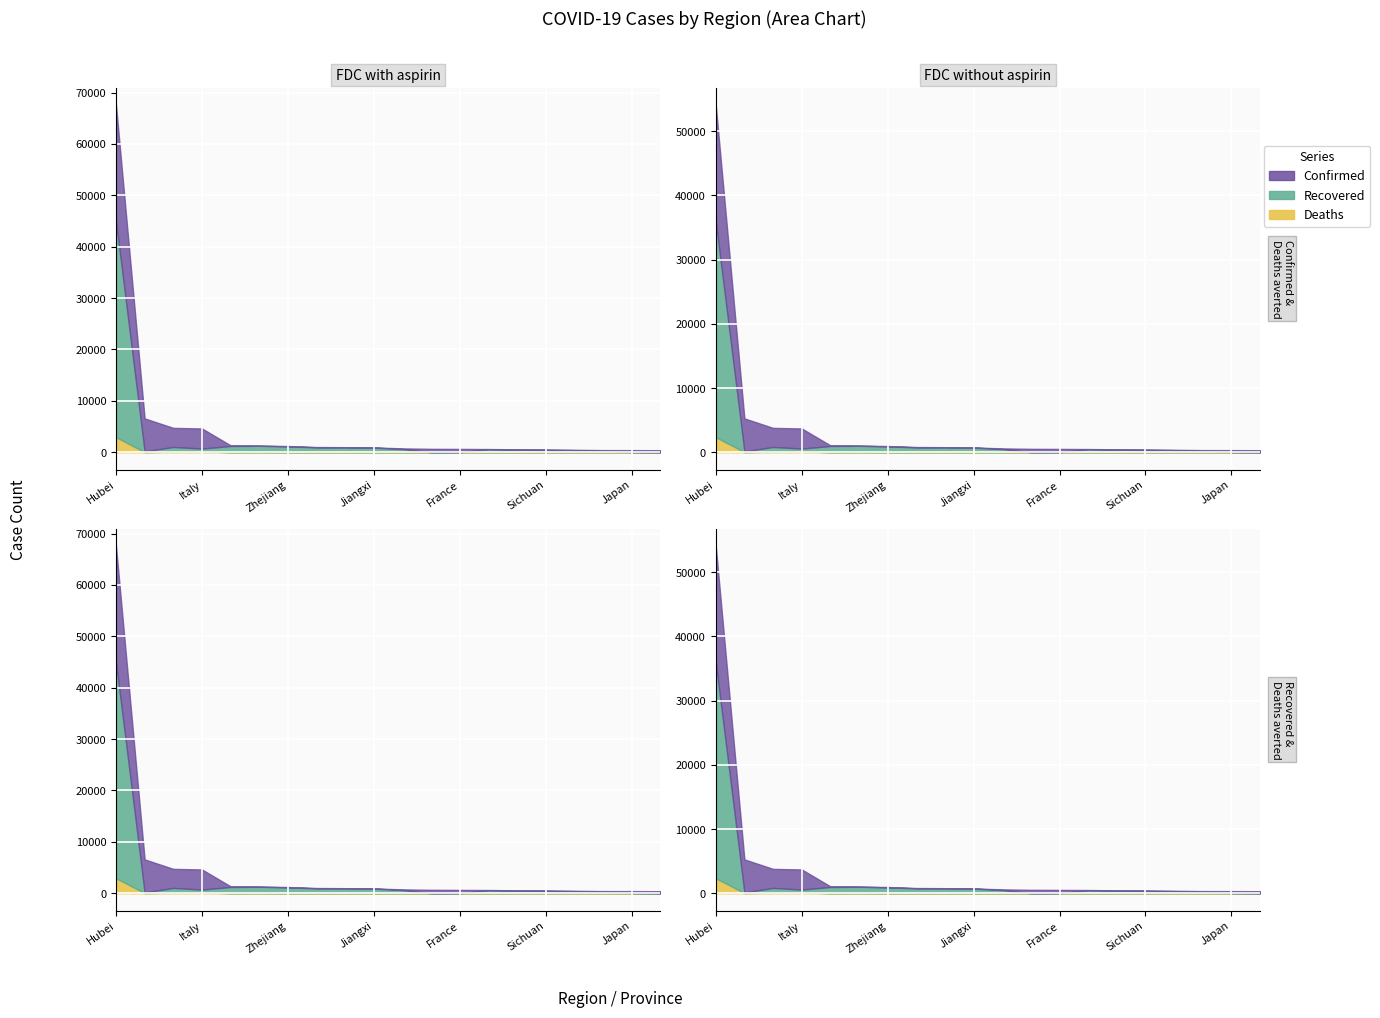

How many lines are shown in the chart?

3